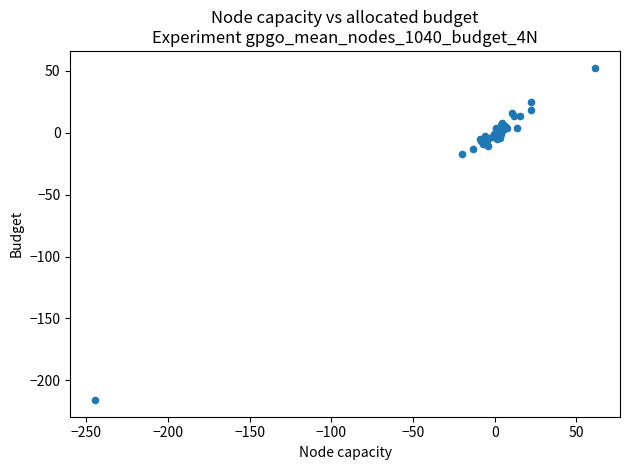

What Y value in the scatter plot is closest to -81?

-16.8